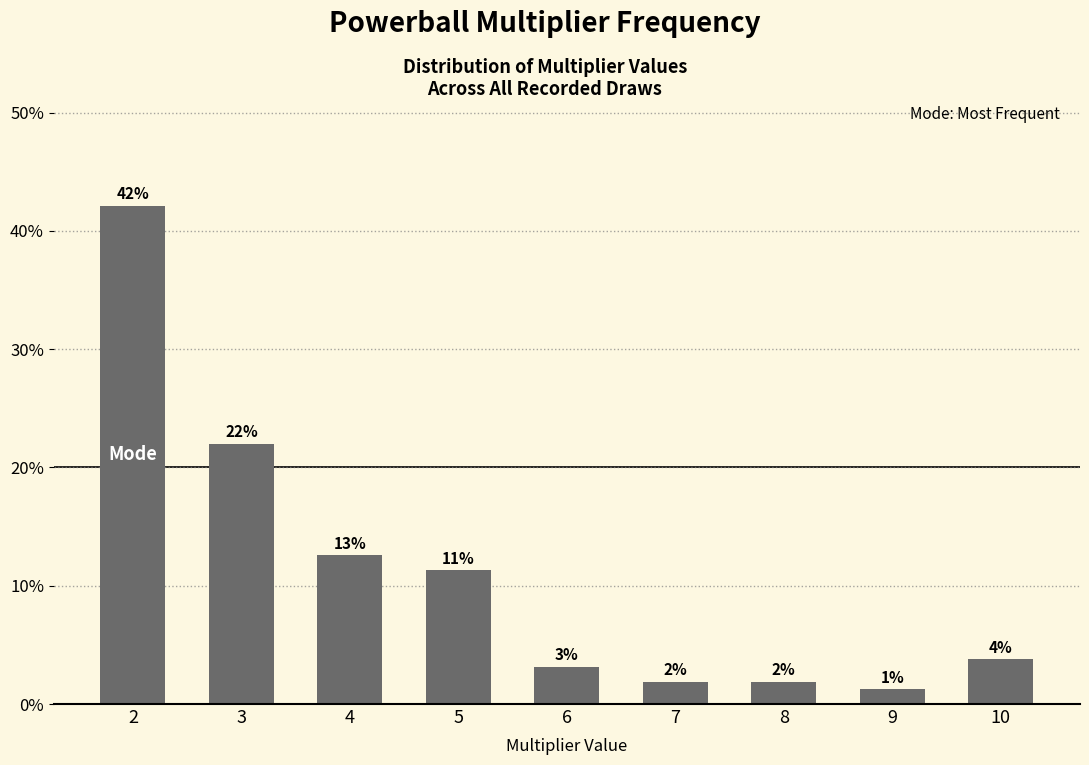

How many bars are there in total?

9